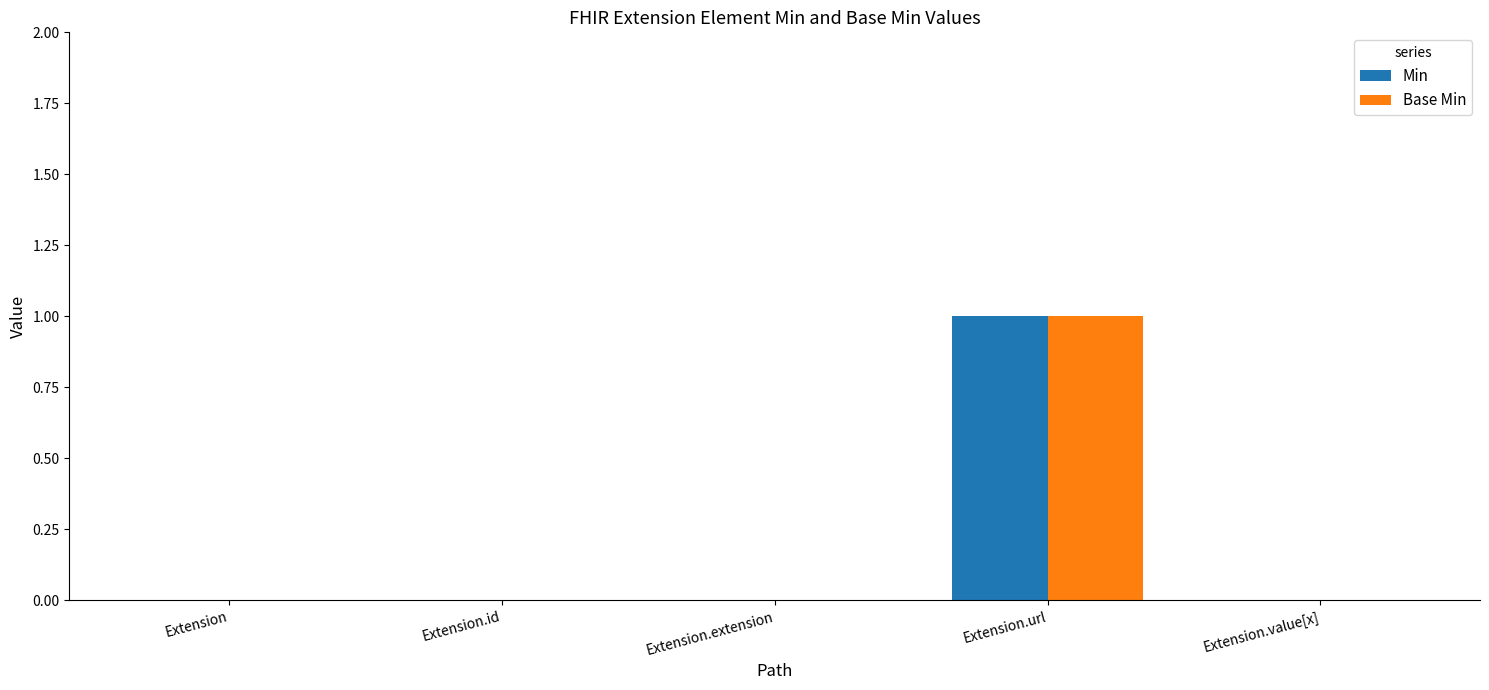

How many series are shown in this chart?

2